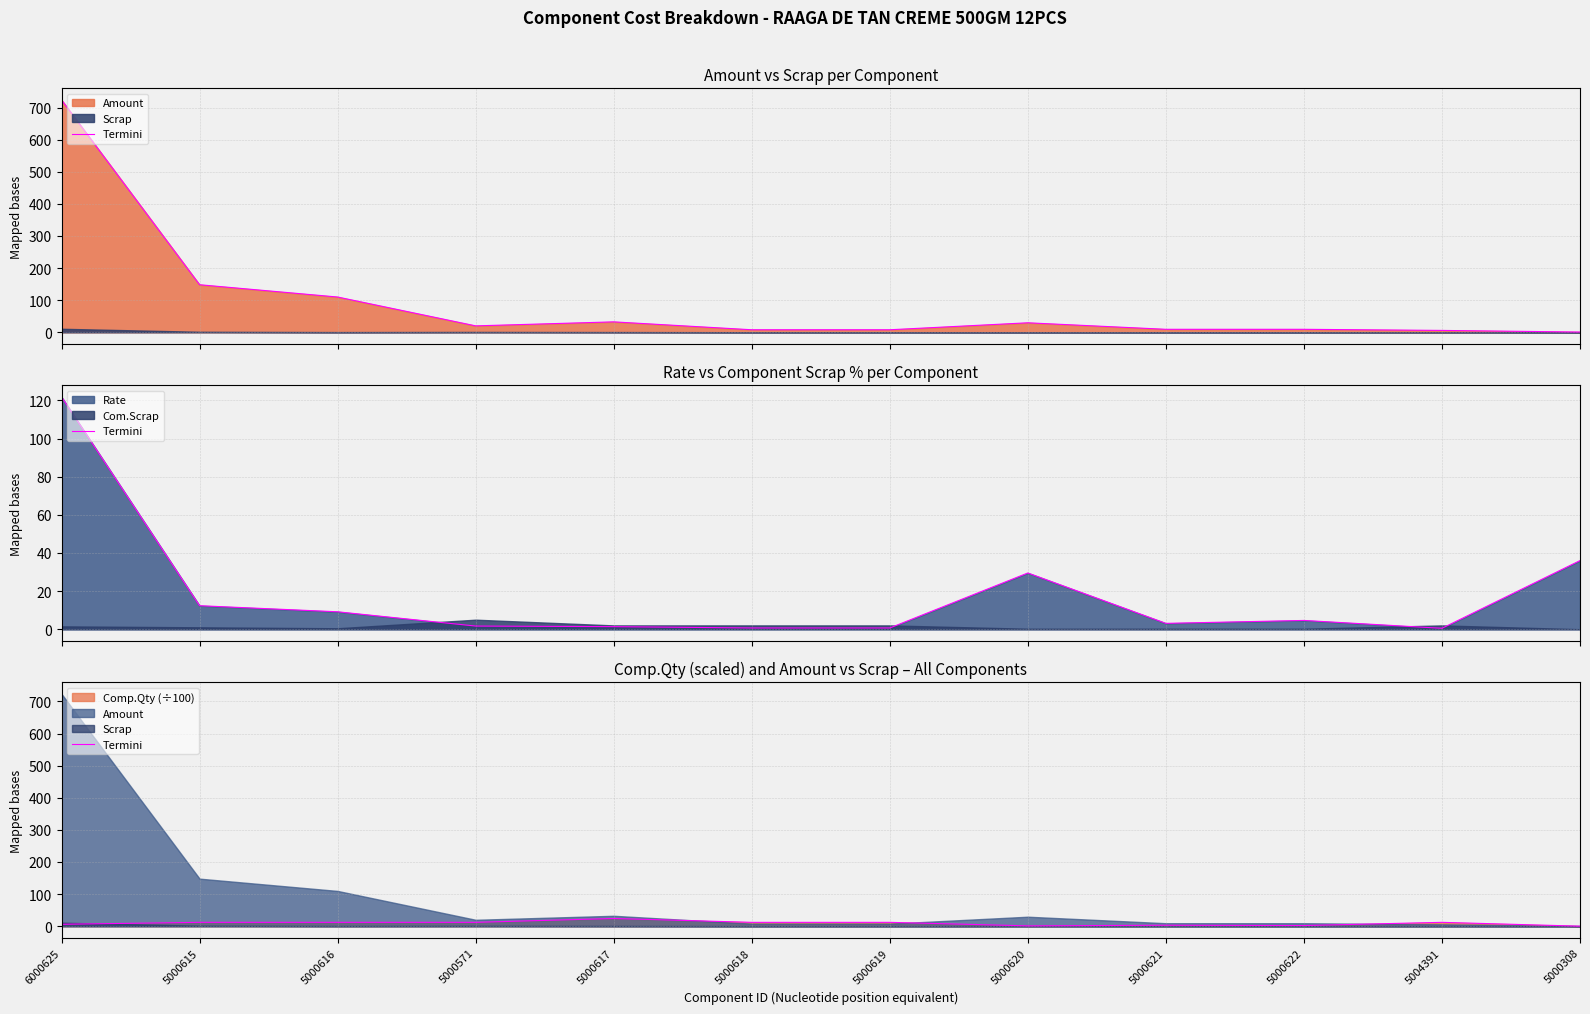

At which category does the data reach its first local valley?

5000620